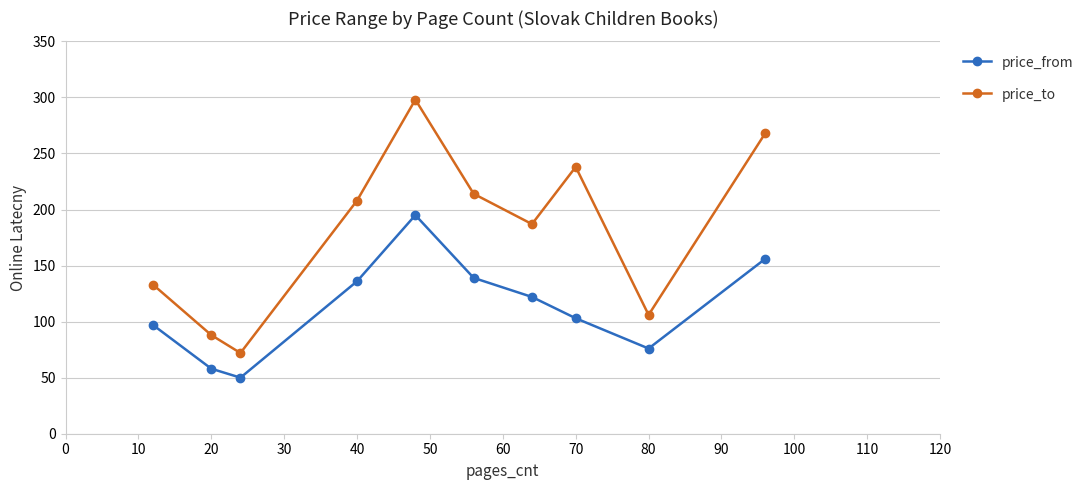

How many data points in price_from are less than 122?

5